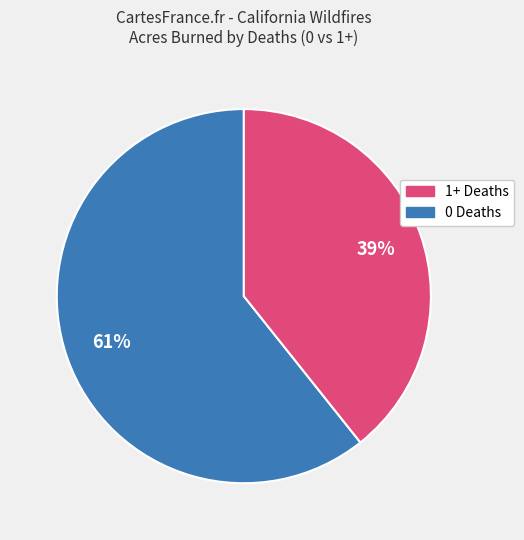

Count the number of slices in the pie.

2